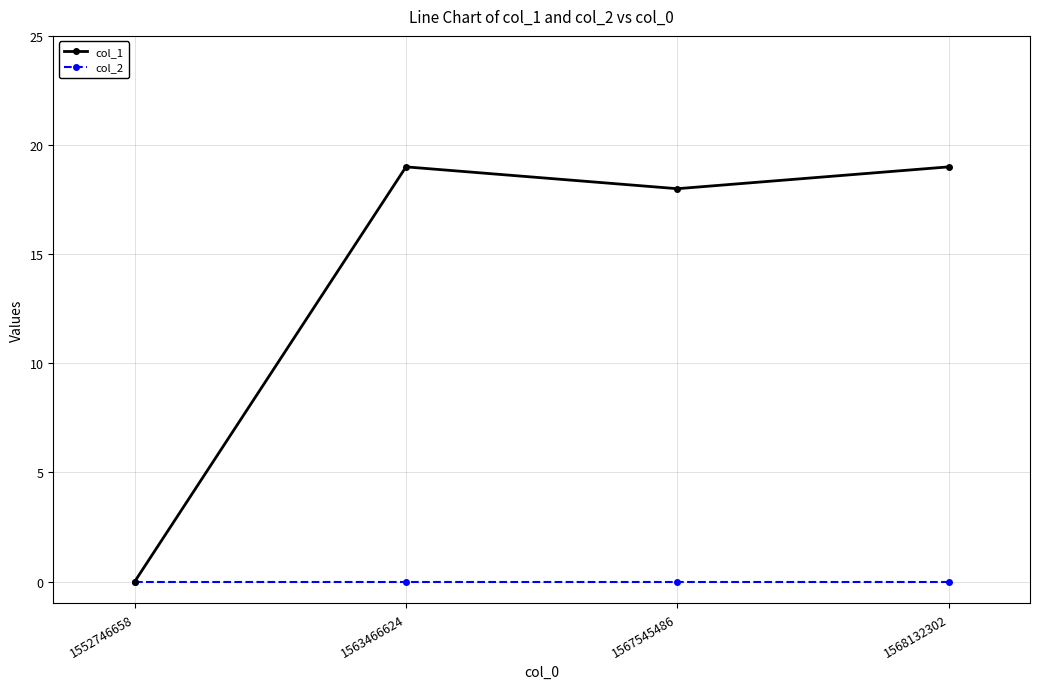

Is the value of col_2 at 1563466624 greater than the value of col_1 at 1567545486?

No